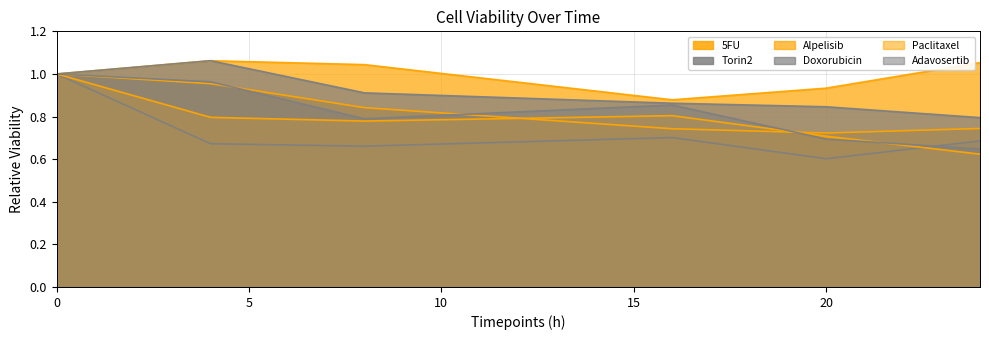

Reading right to left, what are all the values shown in this chart?

5FU: 24=0.7	20=0.7	16=0.7	8=0.8	4=1.0	0=1.0
Torin2: 24=0.7	20=0.6	16=0.7	8=0.7	4=0.7	0=1.0
Alpelisib: 24=1.1	20=0.9	16=0.9	8=1.0	4=1.1	0=1.0
Doxorubicin: 24=0.8	20=0.8	16=0.9	8=0.9	4=1.1	0=1.0
Paclitaxel: 24=0.6	20=0.7	16=0.8	8=0.8	4=0.8	0=1.0
Adavosertib: 24=0.6	20=0.7	16=0.9	8=0.8	4=1.0	0=1.0